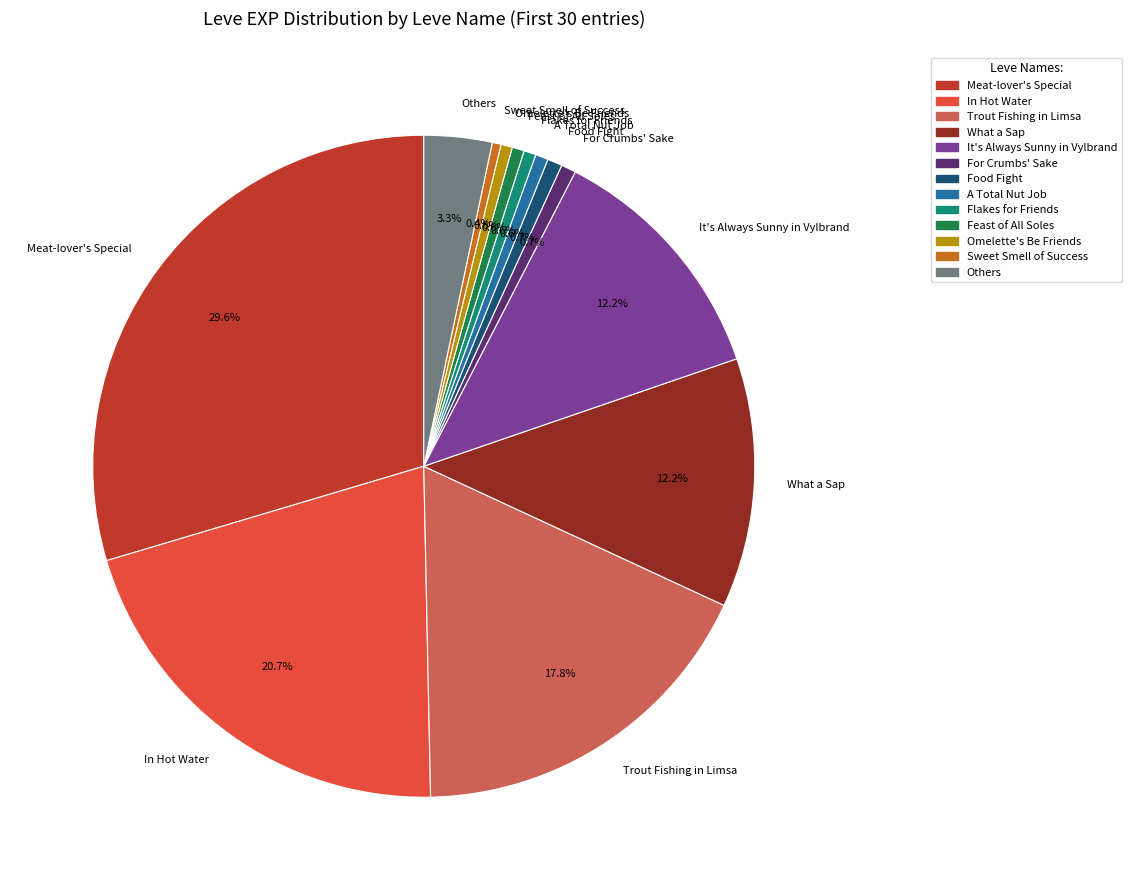

Which slice is the largest?

Meat-lover's Special